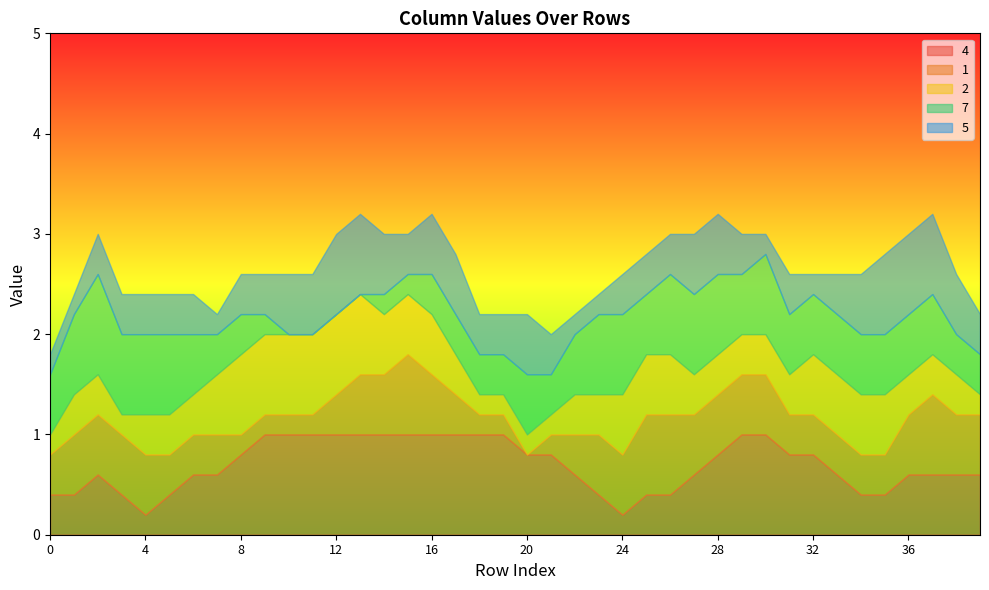

How many 7 values are between 0 and 1?

40